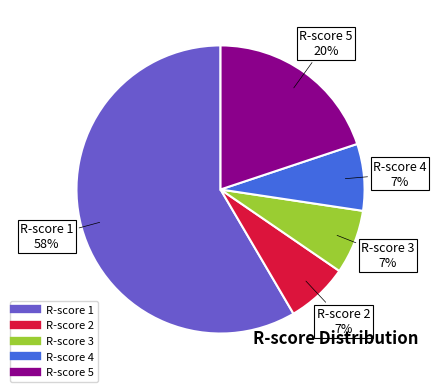

Does any single category account for the majority?

Yes